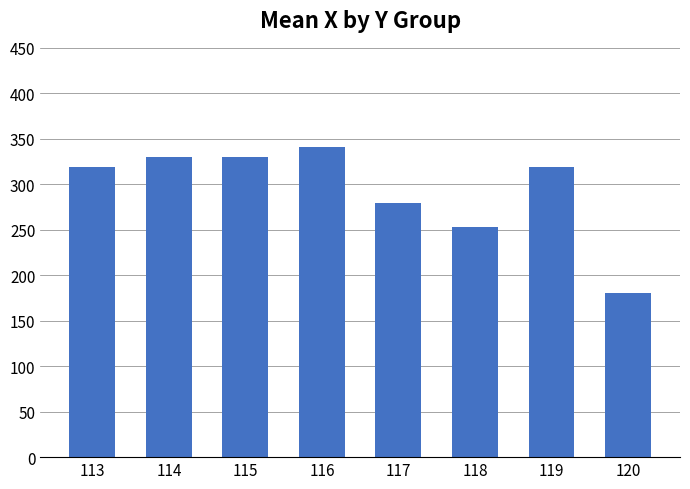

At which category does the chart reach its peak across all series?

116